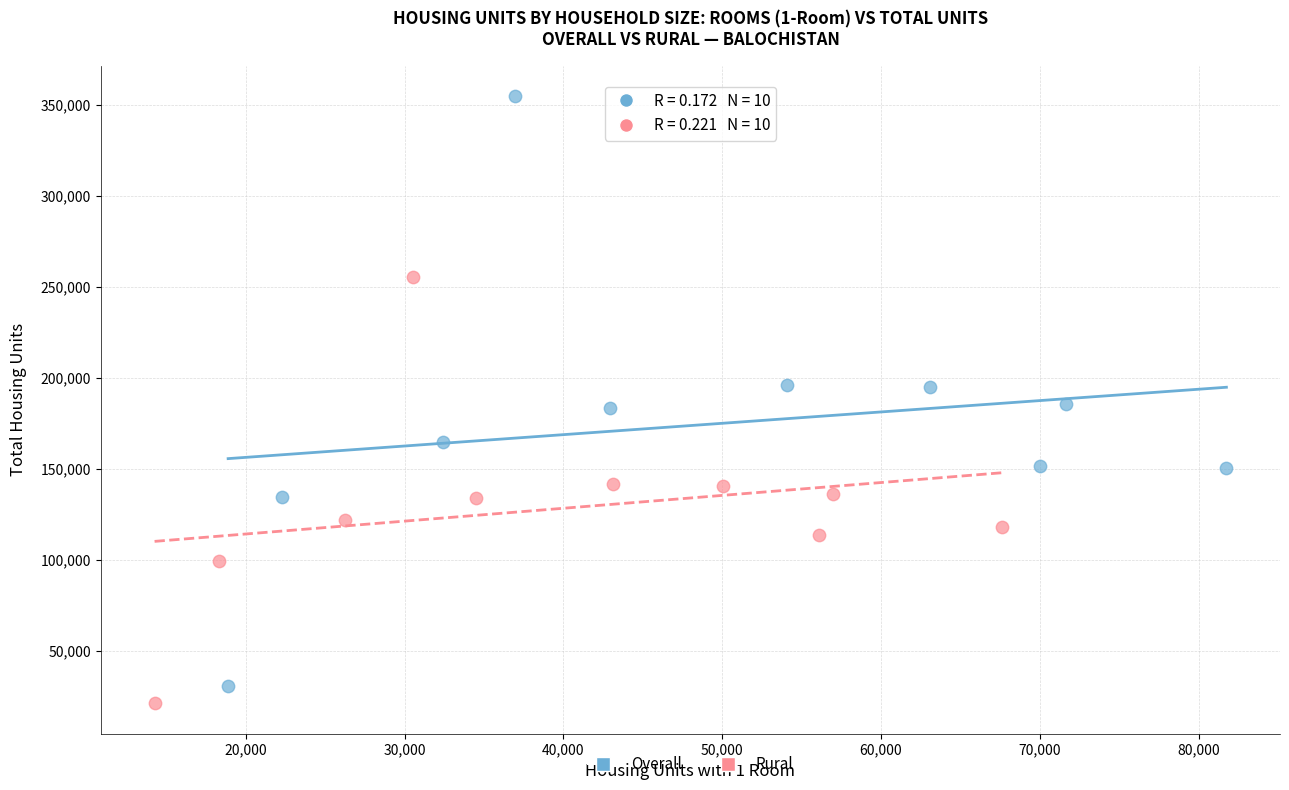

Which series has the largest Y range (max minus min)?

Overall